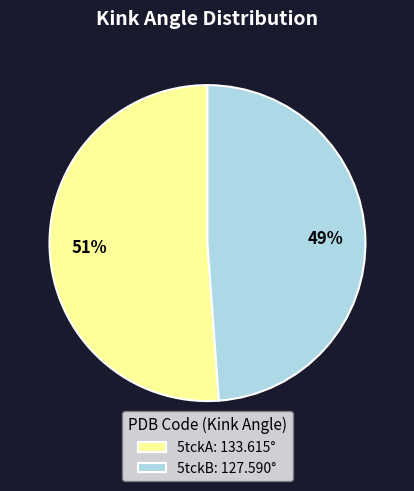

What percentage is the 5tckA slice, to the nearest percent?

51%